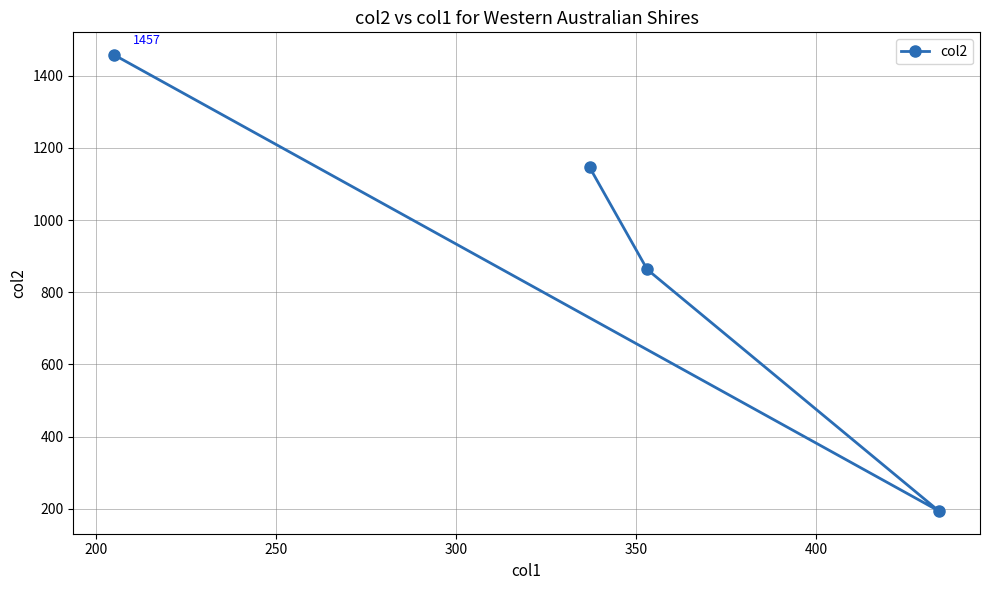

The chart shows a value of 1309 at 250. True or false?

False